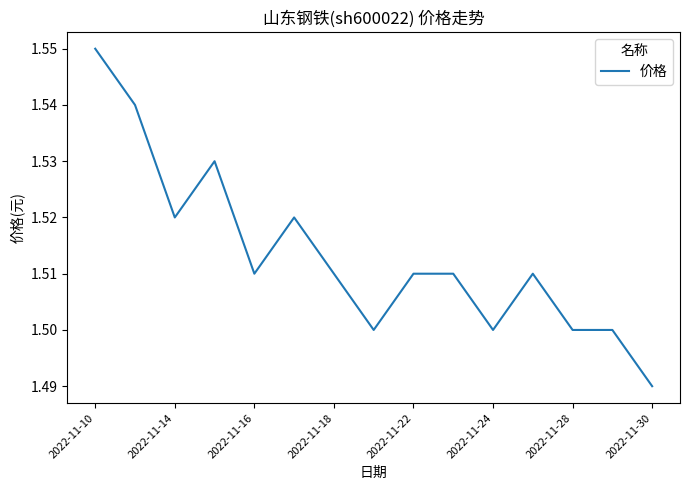

Count the values in the range 1 to 2.

15